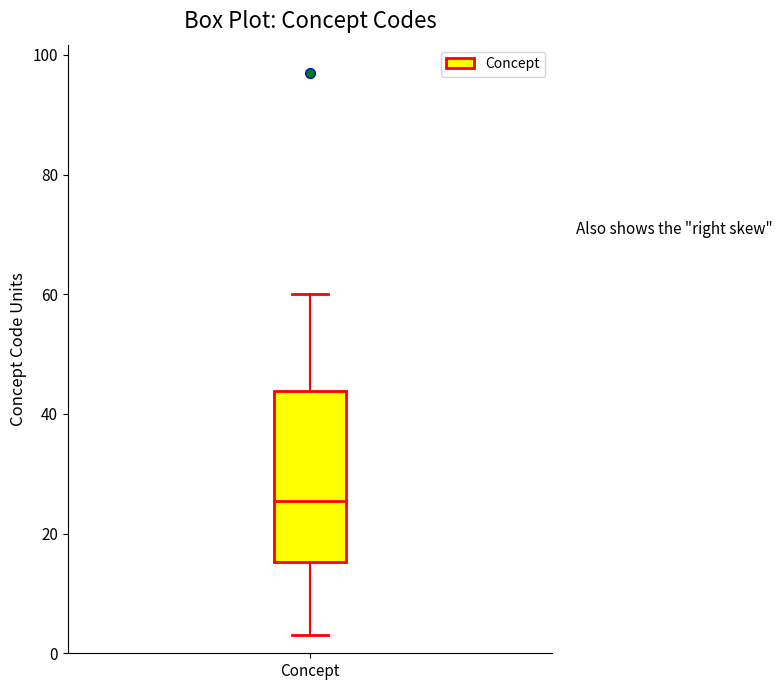

Read this box plot against the y-axis: the position of the median line, the range covered by the box, and the ends of both whiskers. The values are not printed on the chart, so give them approximately, as read against the axis.

median 26, box 16 to 44, whiskers 4 to 60